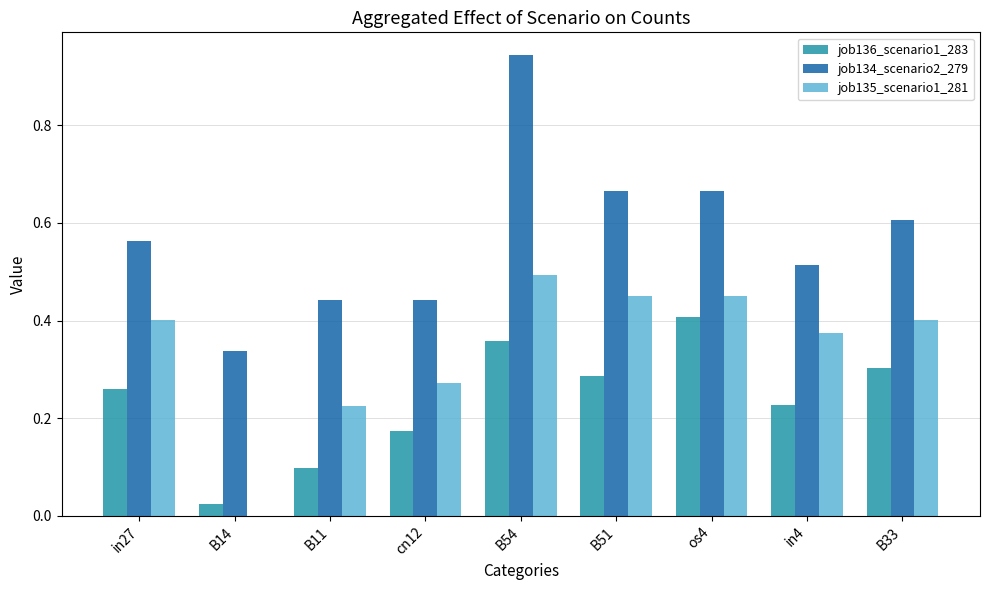

At which category is the sum across all series the highest?

B54